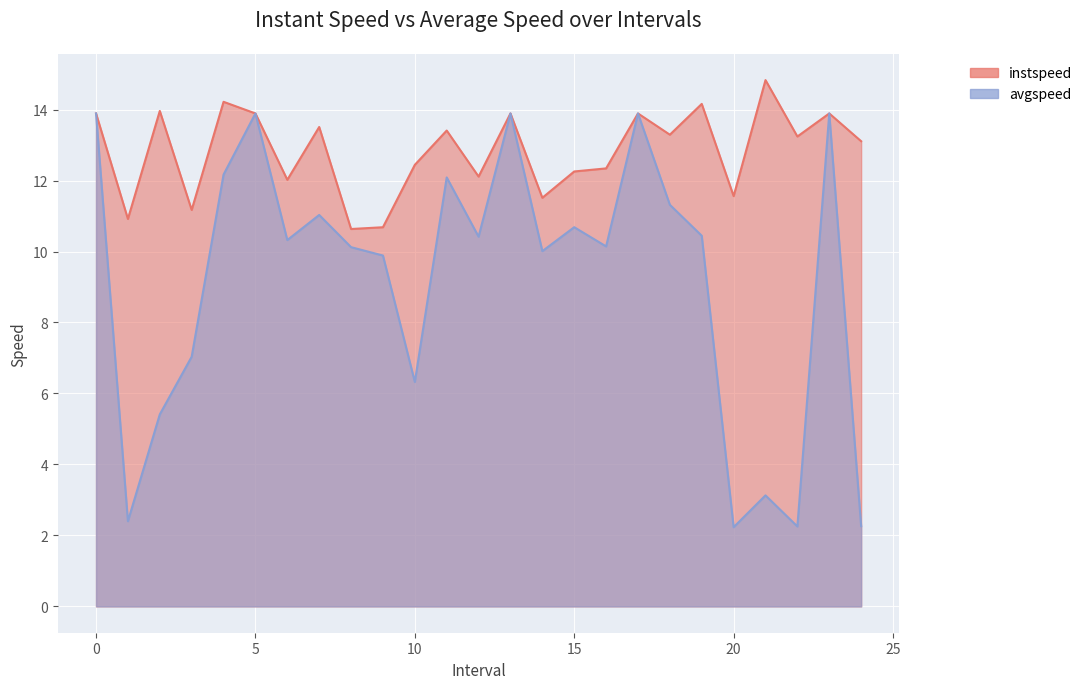

What are all the series names shown in the legend?

instspeed, avgspeed